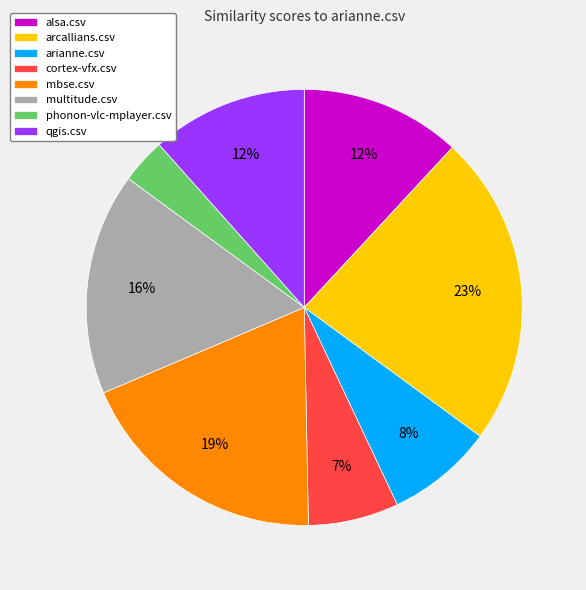

To the nearest percent, what portion does phonon-vlc-mplayer.csv represent?

3%